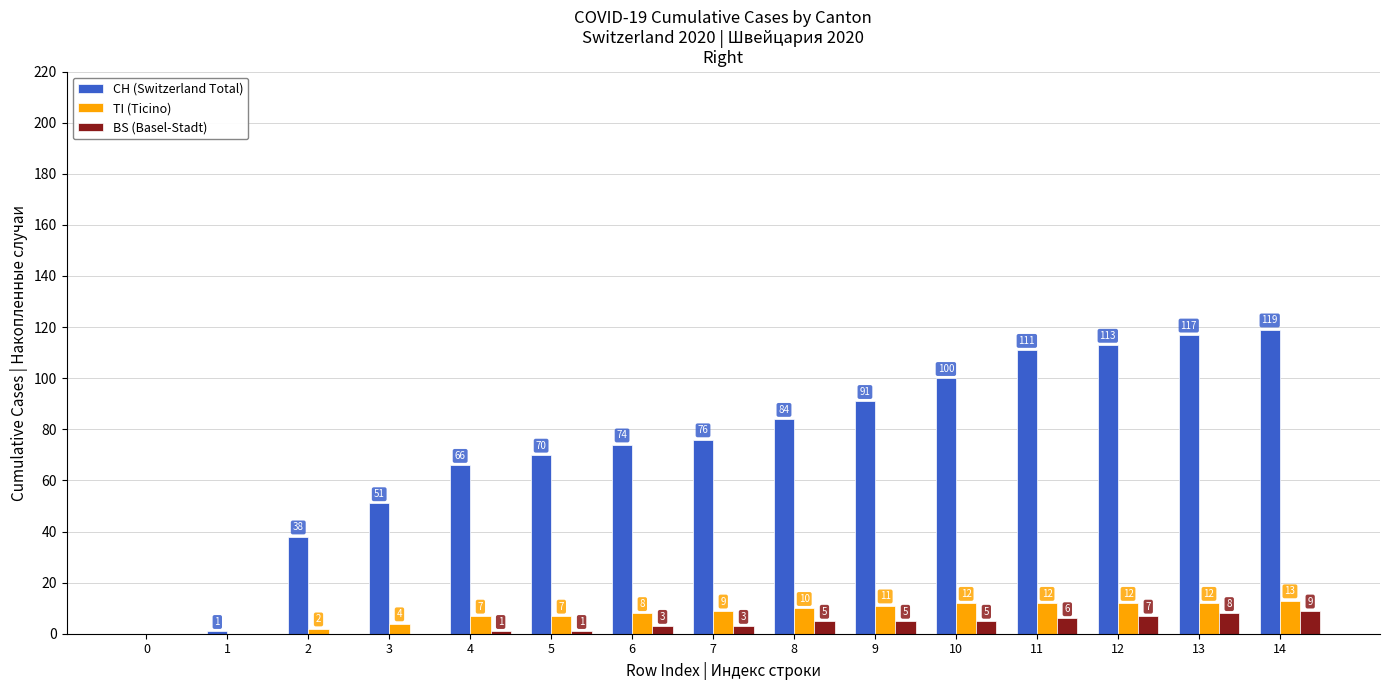

How many BS (Basel-Stadt) values are between 0 and 6?

12